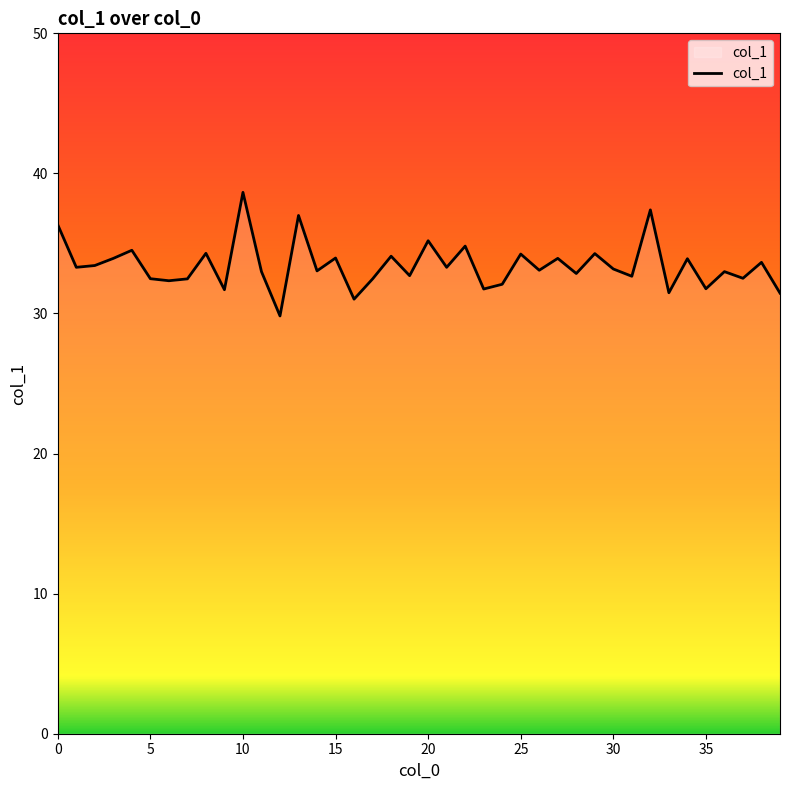

What is the smallest value displayed?

29.8